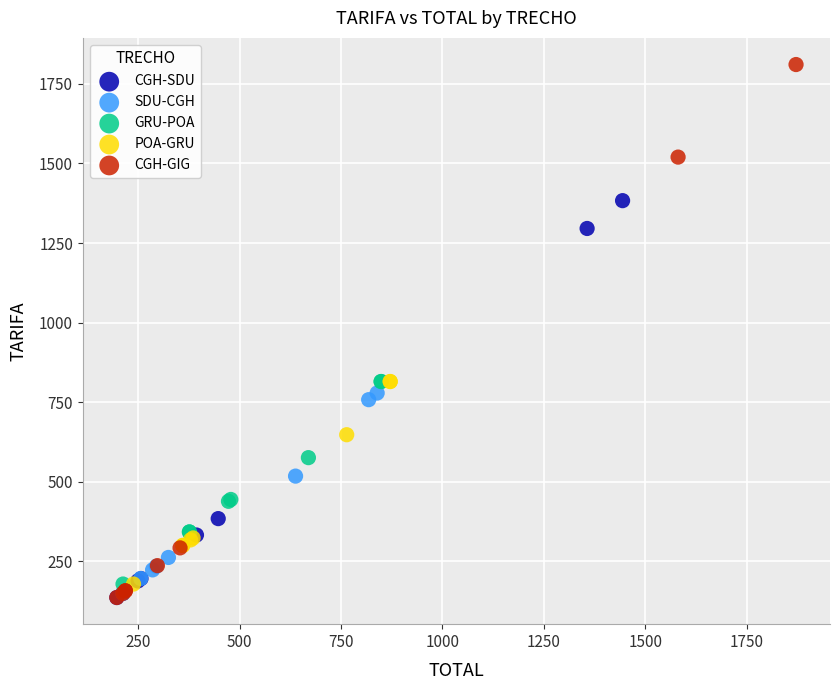

Which series contains the highest Y value?

CGH-GIG